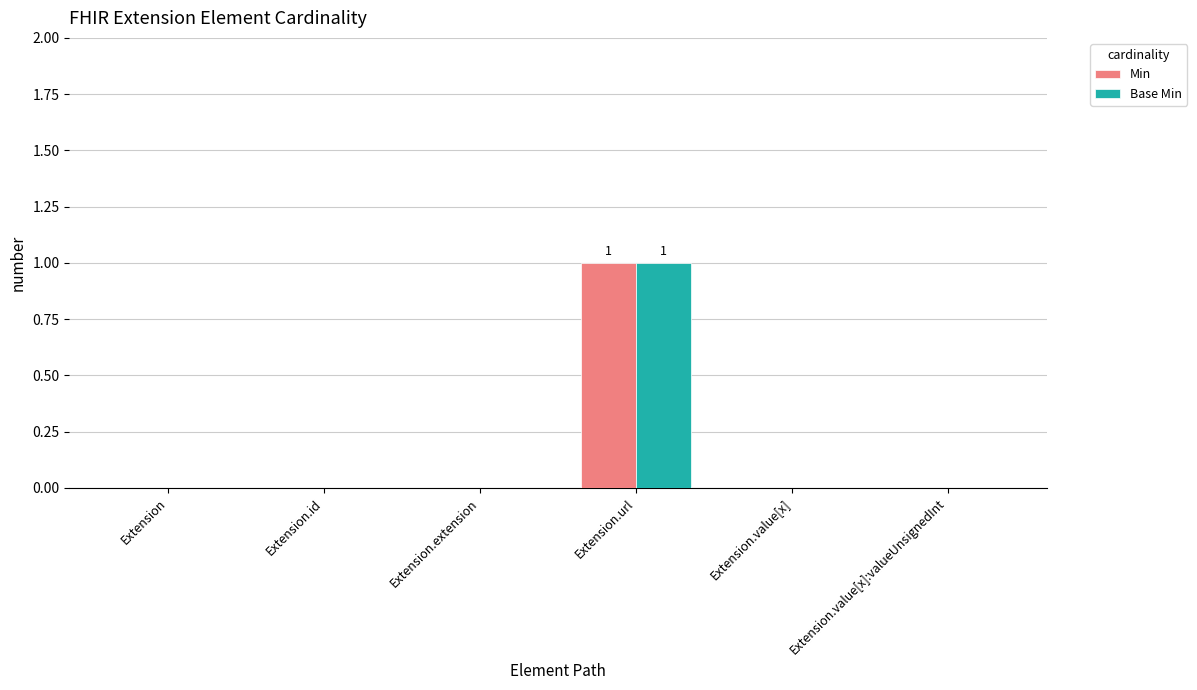

The Base Min series shows 0 at Extension.id. True or false?

True